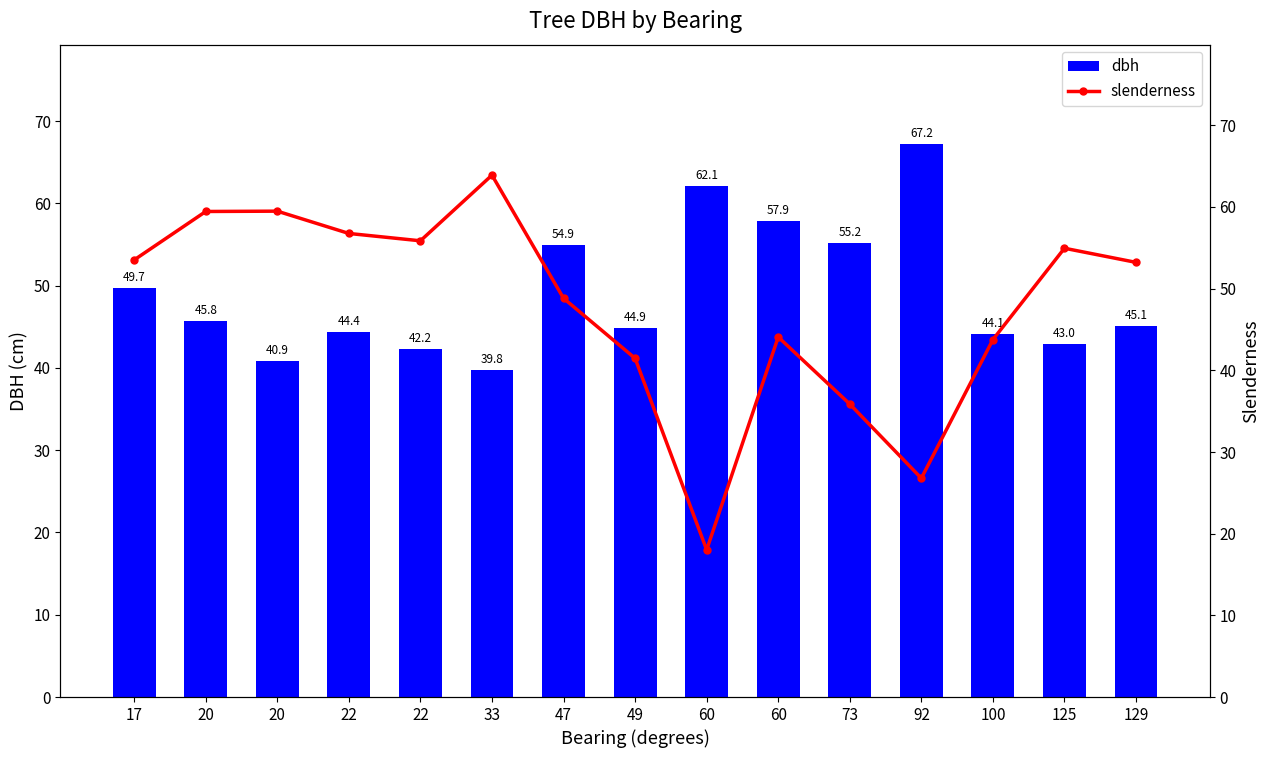

What is the greatest value displayed?

67.2